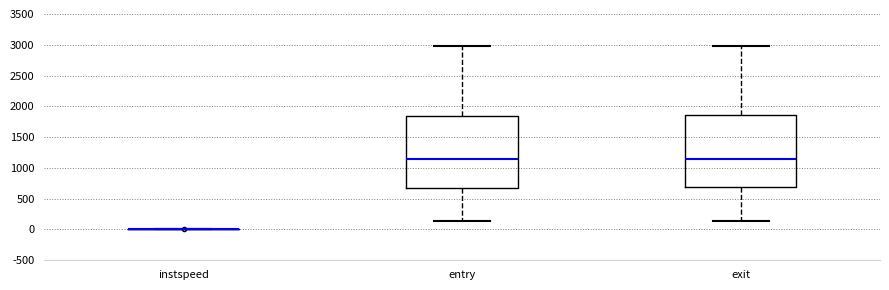

Reading left to right, transcribe this box plot: for each box, give where its median line is, the range the box spans, and where its two whiskers end, as read against the y-axis. The values are not printed on the chart, so give them approximately, as read against the axis.

instspeed: box collapsed to a line at 0, whiskers 0 to 0
entry: median 1150, box 700 to 1850, whiskers 150 to 3000
exit: median 1150, box 700 to 1850, whiskers 150 to 3000